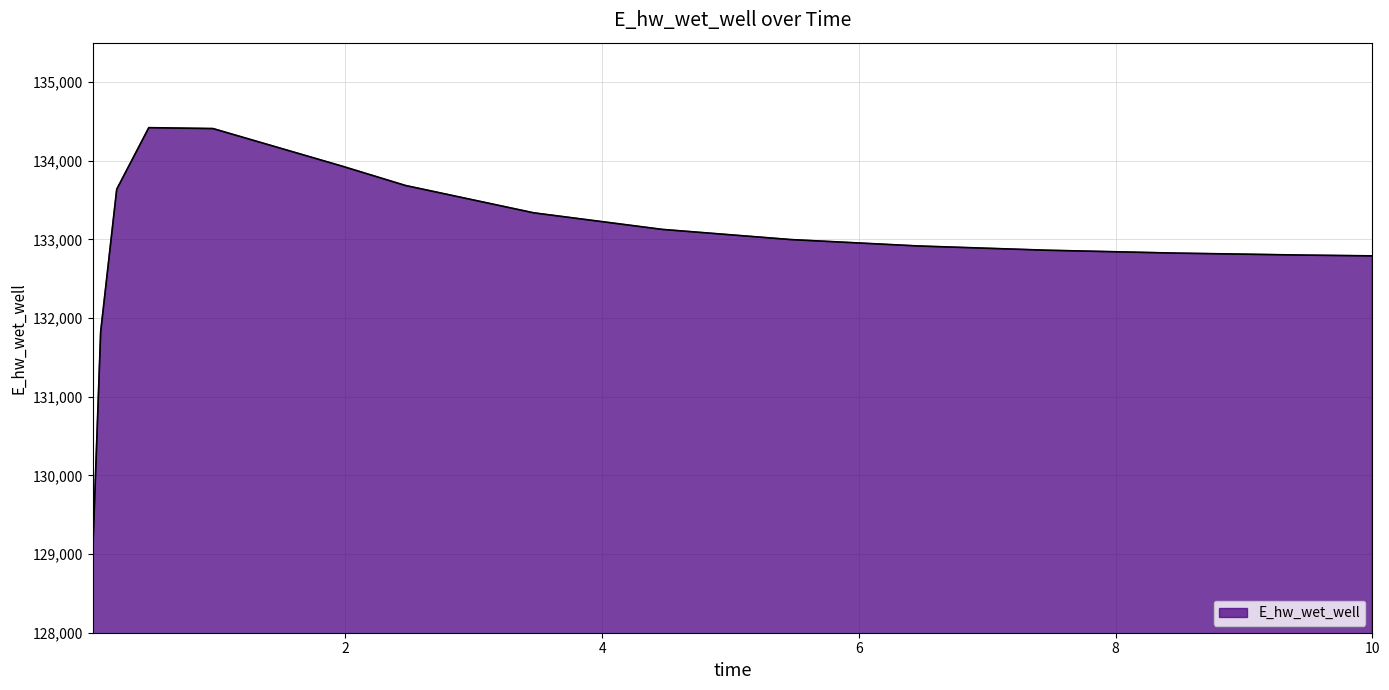

What is the average value?

132970.0